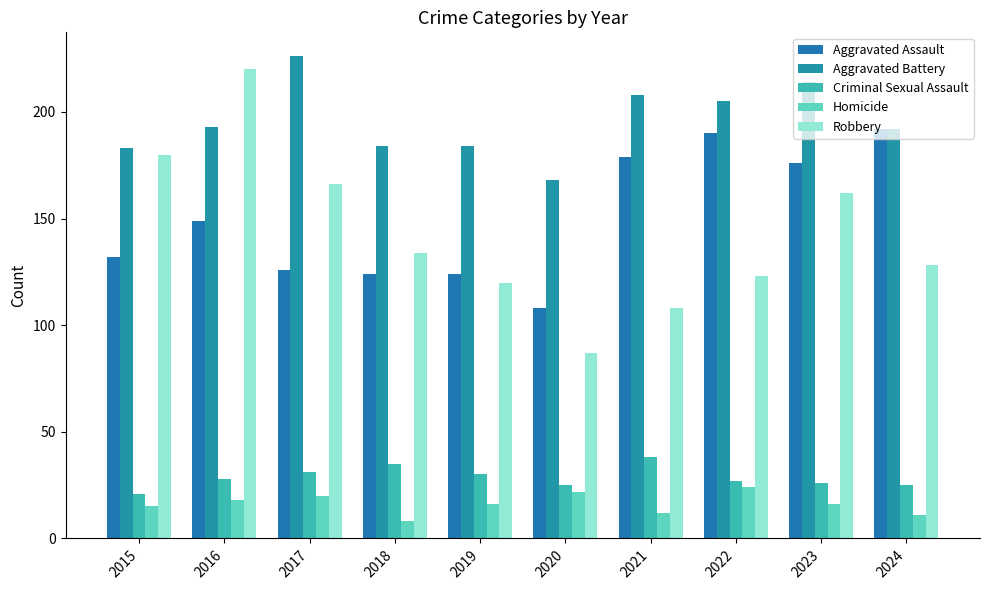

The value of Aggravated Assault at 2015 is 69. True or false?

False